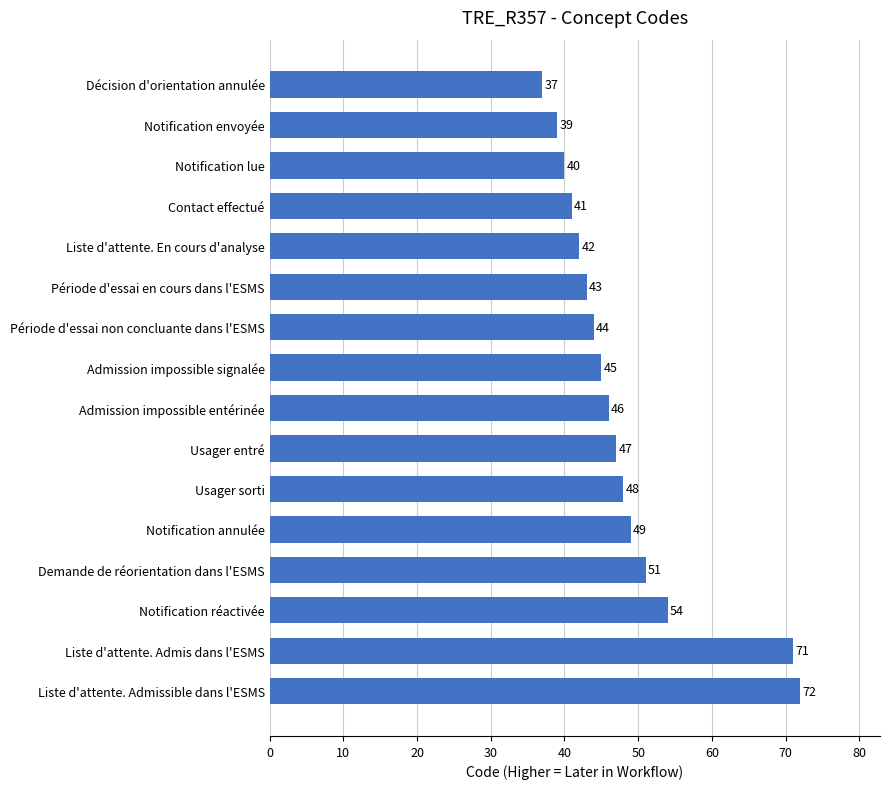

What is the change in value from Notification annulée to Liste d'attente. En cours d'analyse?

-7